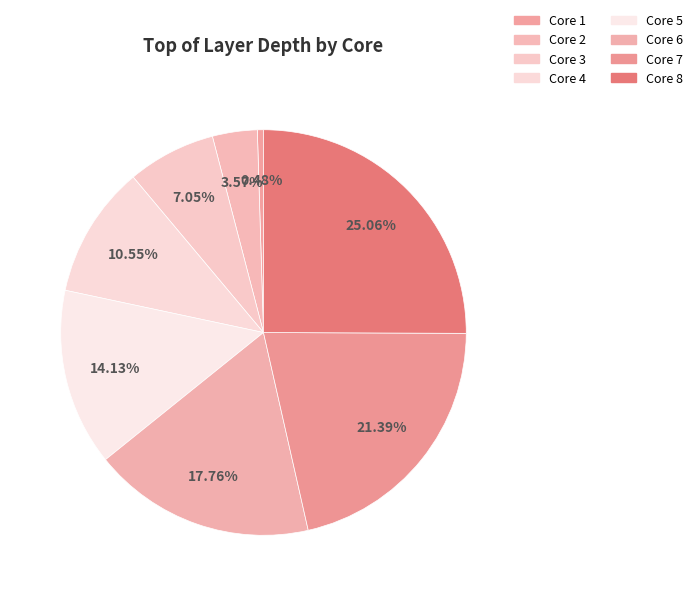

What is the largest slice in the pie chart?

Core 8